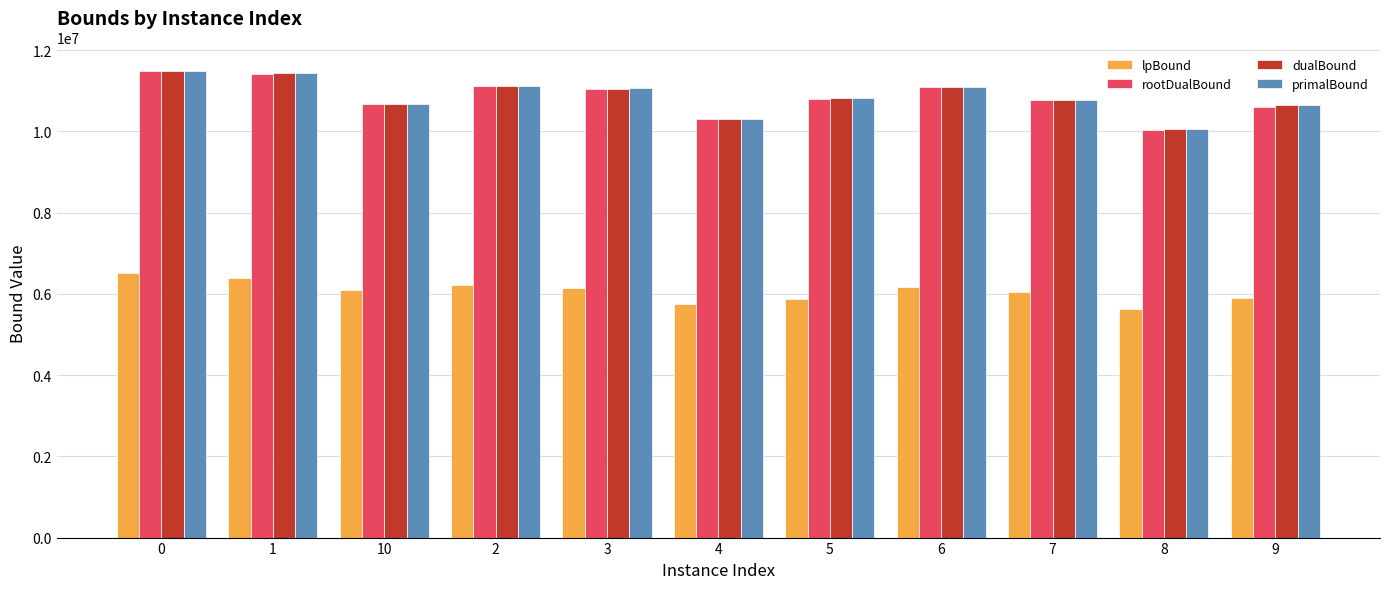

Count the number of categories in the chart.

11